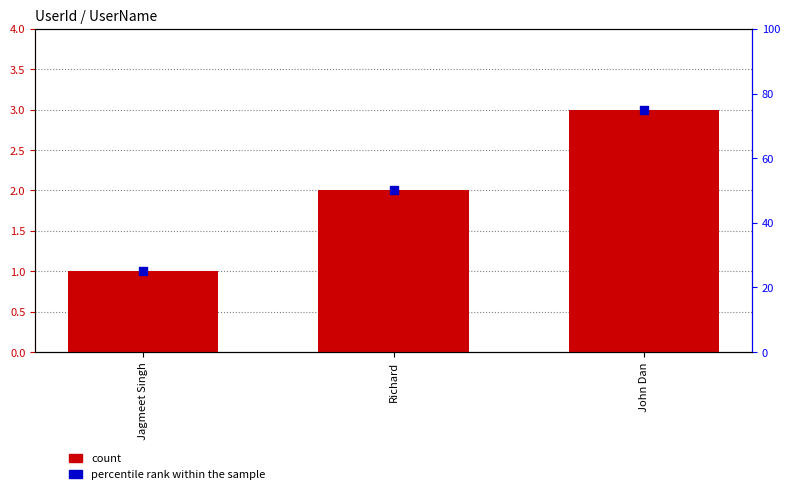

At which category is the sum across all series the highest?

John Dan